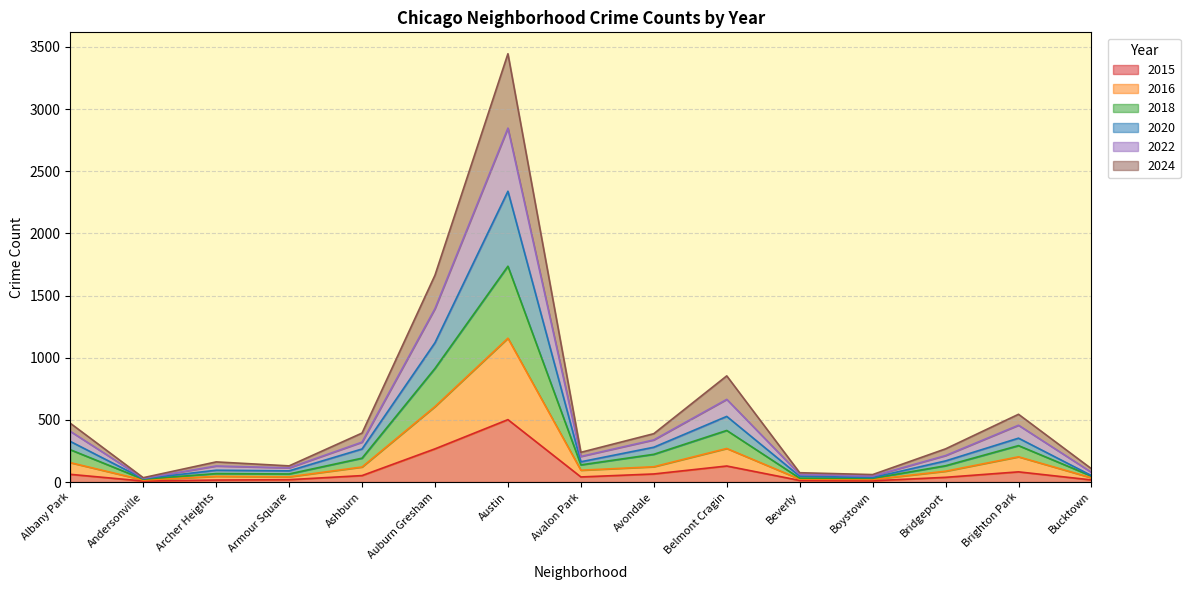

True or false: 2018 and 2015 intersect in this chart.

False